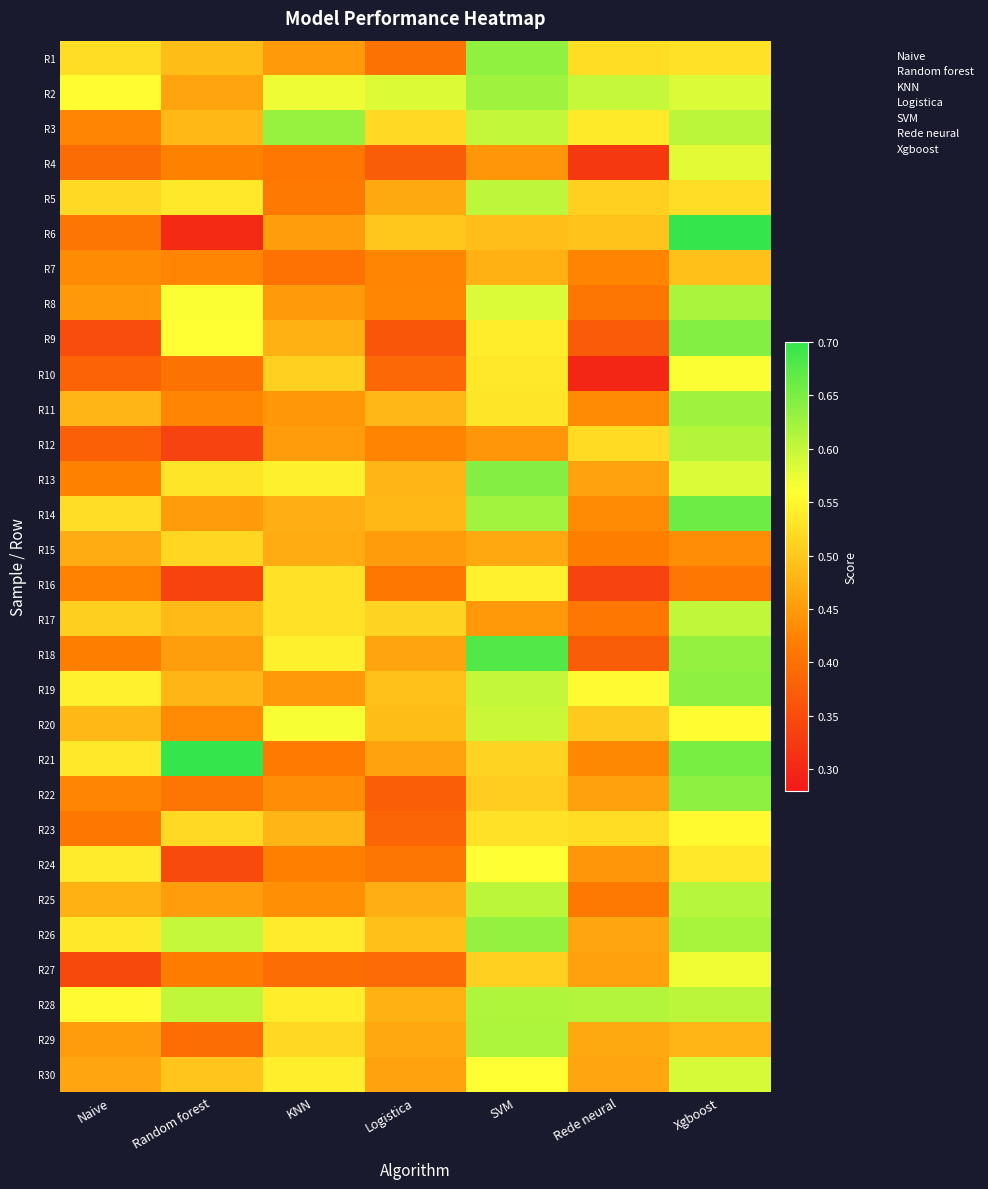

Which series has the largest range (max minus min)?

R6